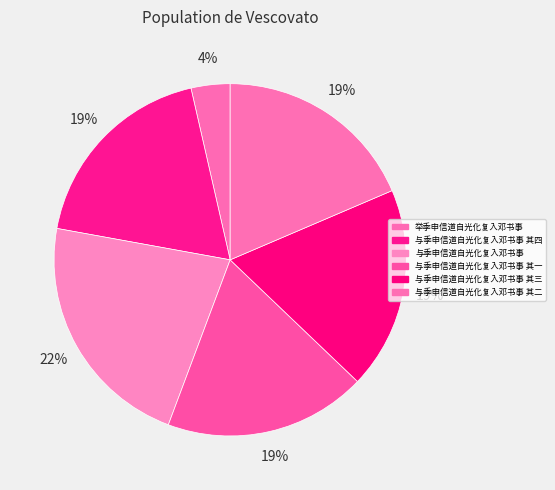

What is the change in value from 与季申信道自光化复入邓书事 其四 to 与季申信道自光化复入邓书事 其一?

+2